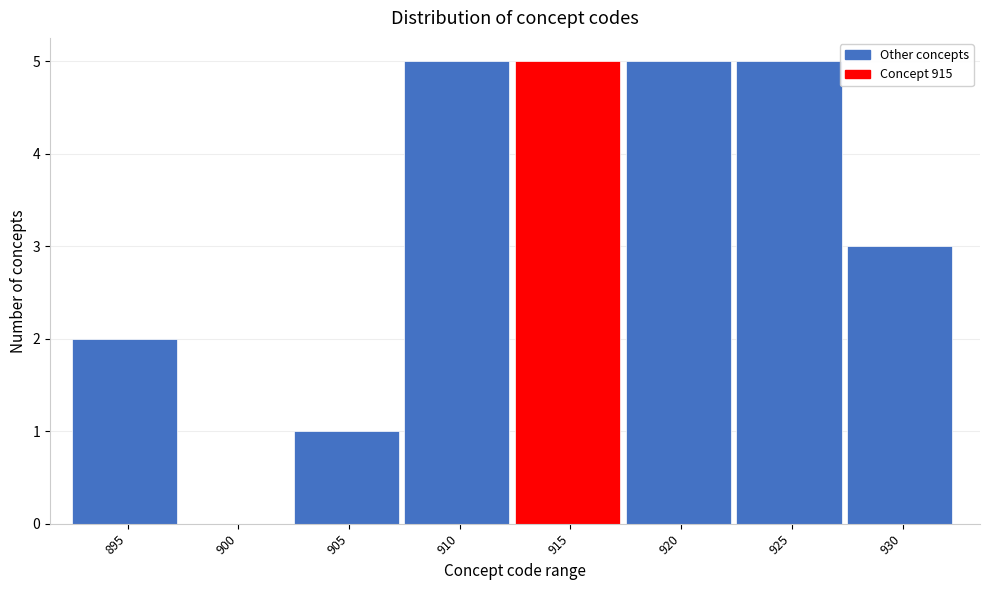

Reading left to right, transcribe all the data shown in this chart.

895=2	900=0	905=1	910=5	915=5	920=5	925=5	930=3